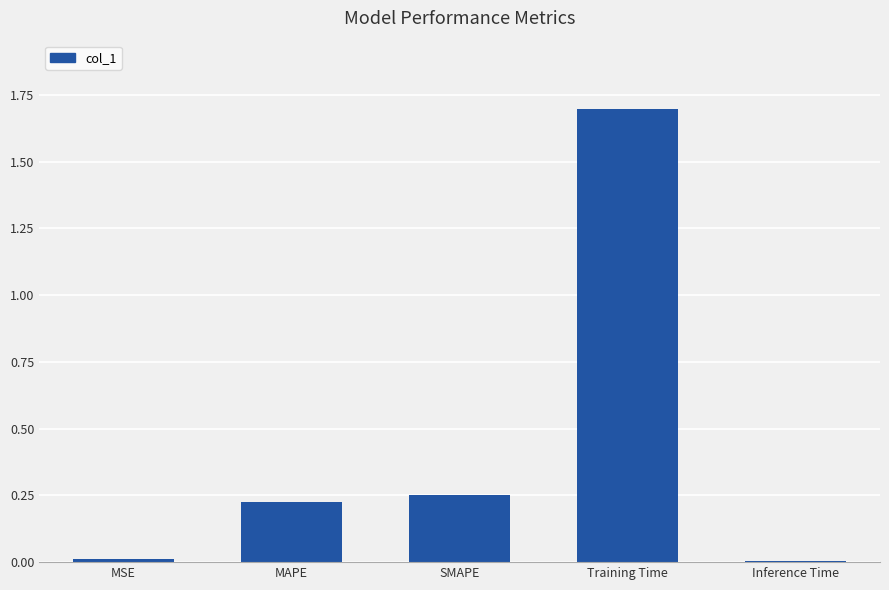

What is the sum of all values?

2.2